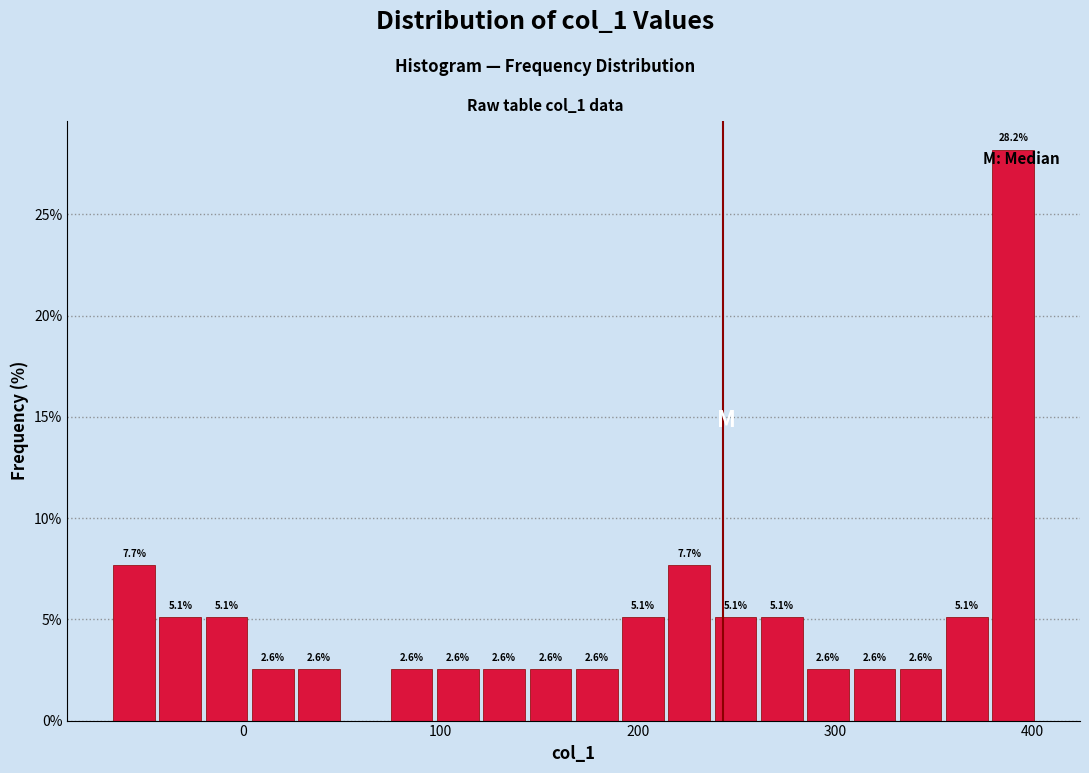

Around what value on the x-axis is the tallest bar? Give the approximate position of its centre, as read against the axis.

390